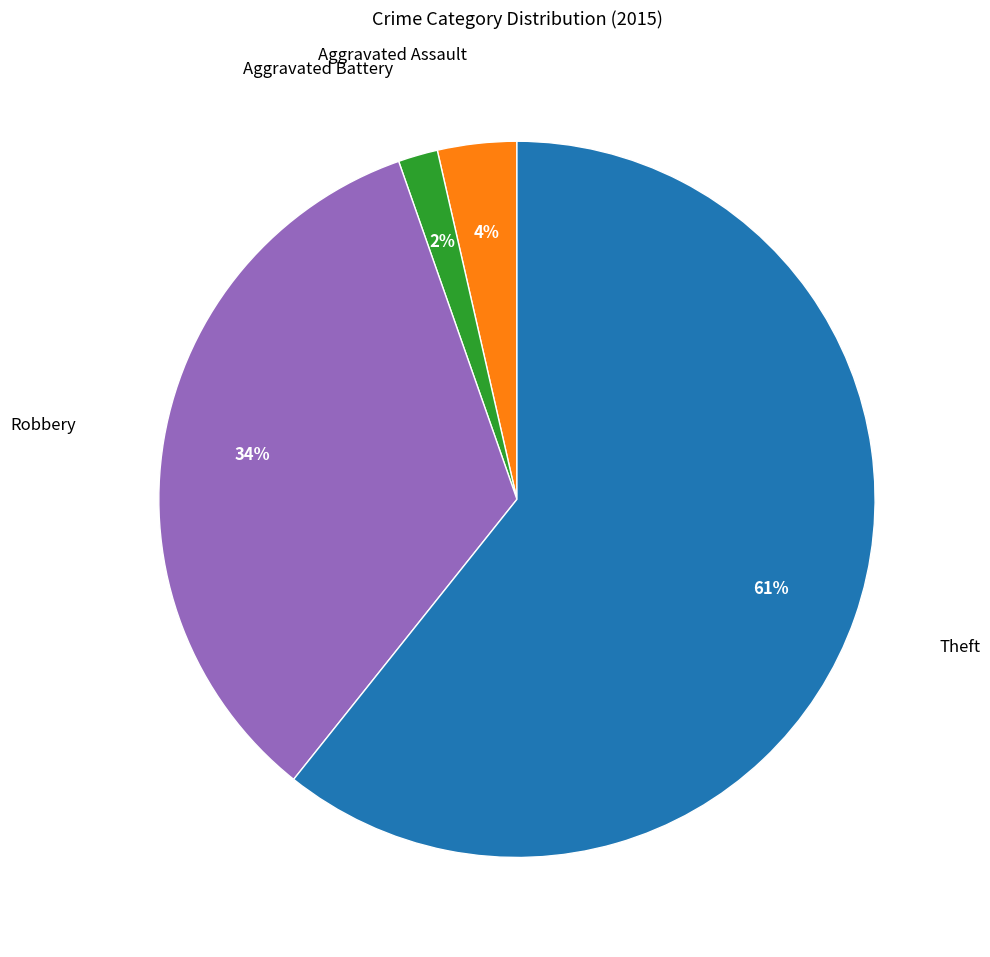

To the nearest percent, what is the average slice percentage?

25%